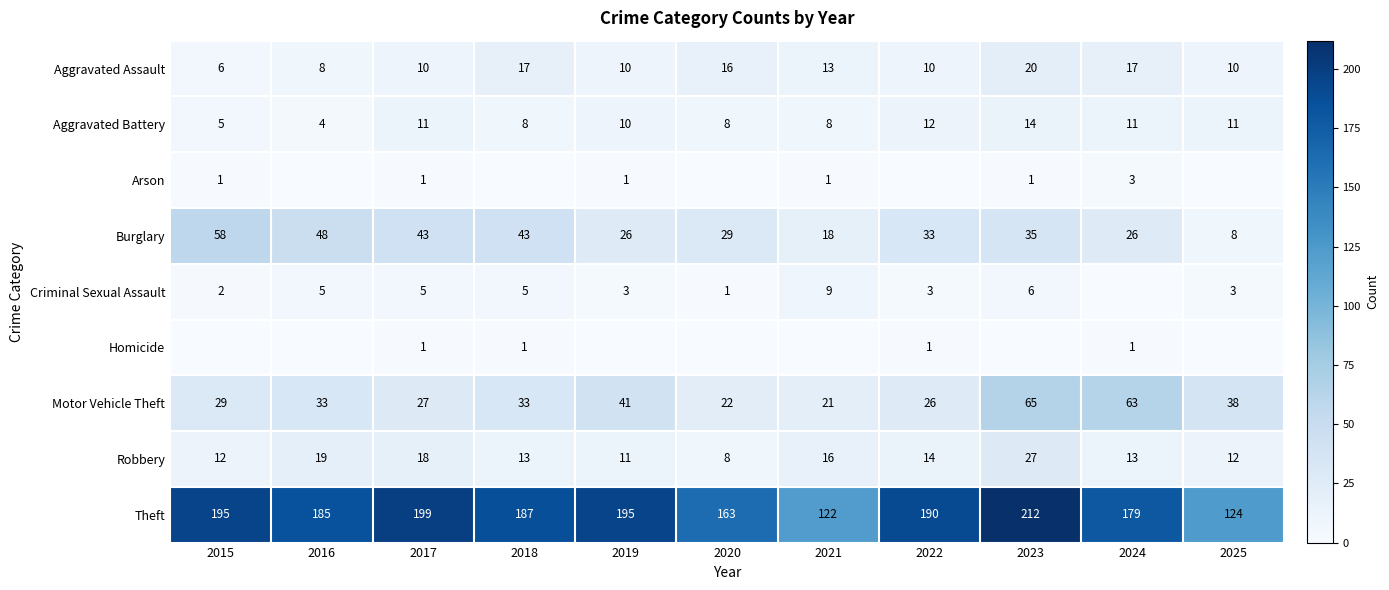

How many data points in Motor Vehicle Theft are less than 33?

5